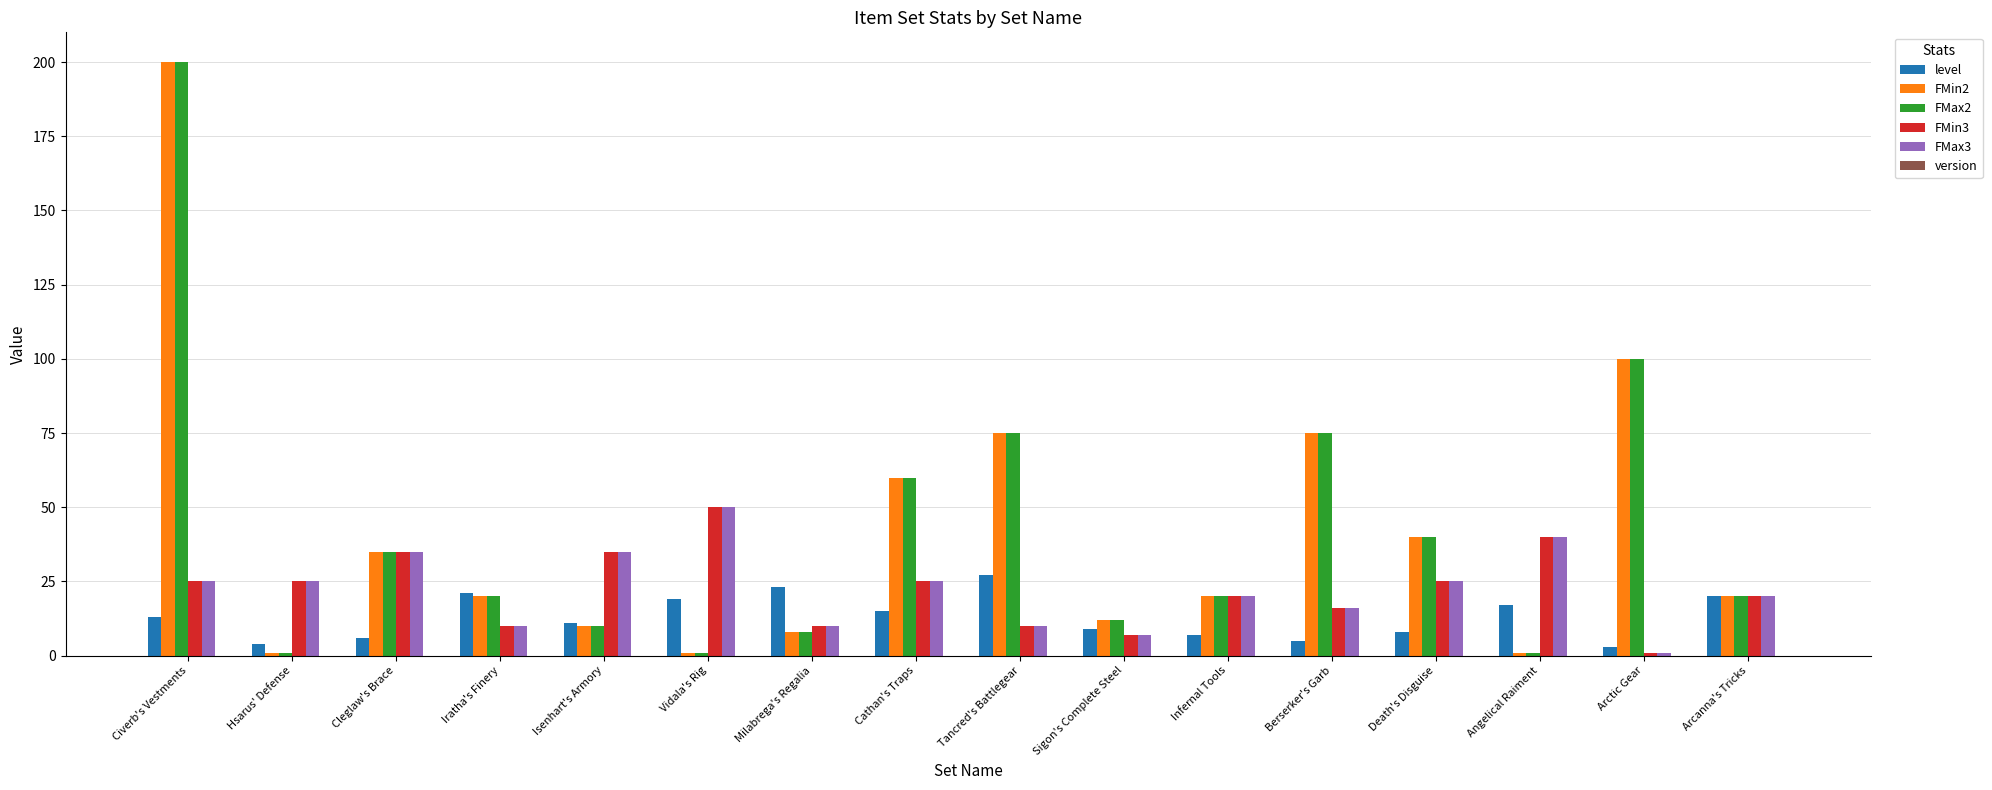

Does the chart contain any negative values?

No